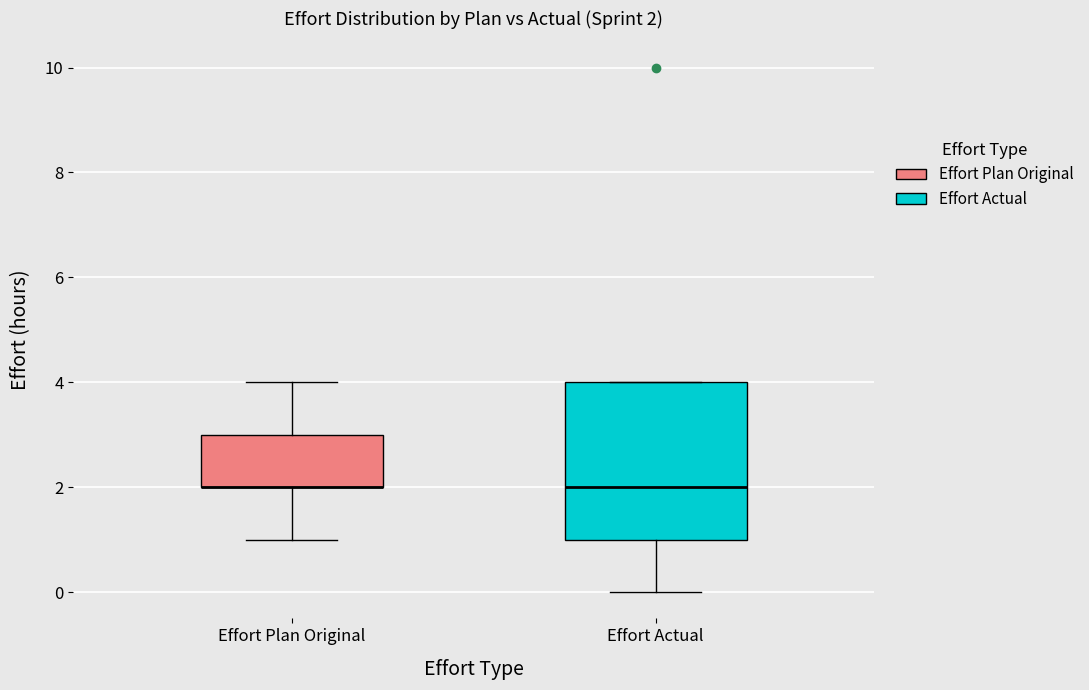

Comparing the boxes themselves (not the whiskers), which one is the tallest?

Effort Actual